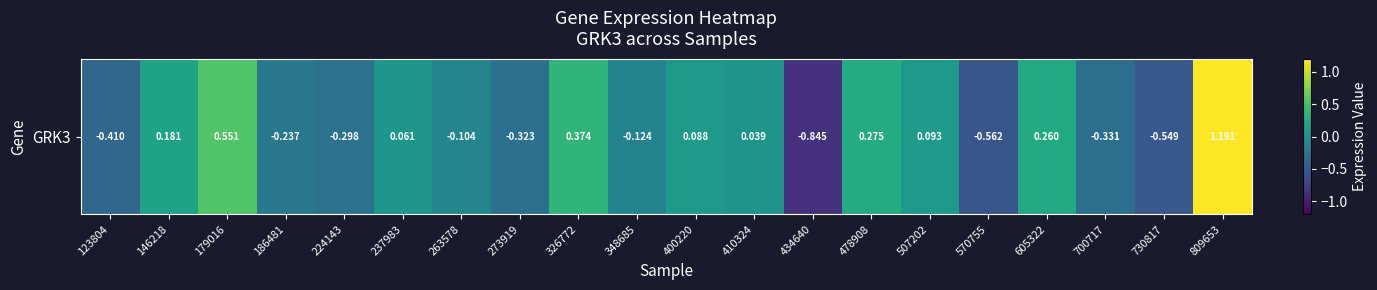

What is the change in value from 478908 to 700717?

-0.6